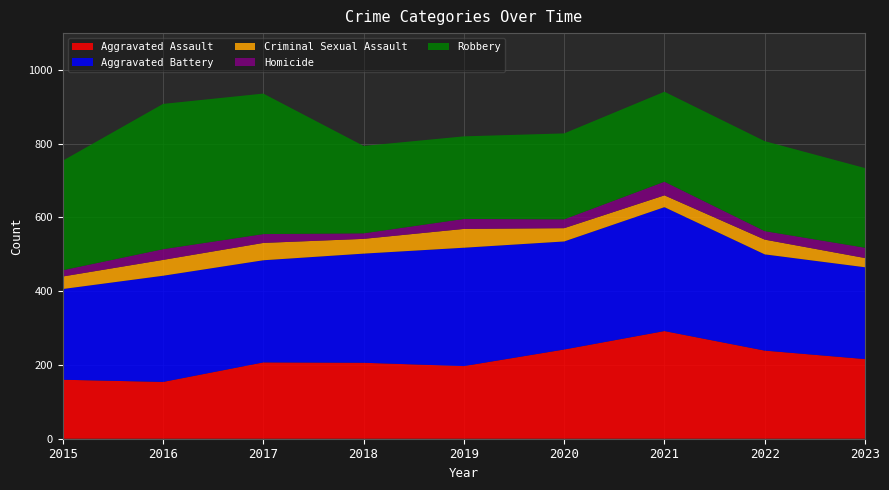

Reading left to right, list all the values displayed in this chart.

Aggravated Assault: 160	154	207	206	197	242	292	239	216
Aggravated Battery: 246	288	277	296	321	293	336	261	249
Criminal Sexual Assault: 34	43	47	40	51	36	32	40	25
Homicide: 17	29	24	15	27	24	37	23	28
Robbery: 297	394	381	237	224	233	244	244	216